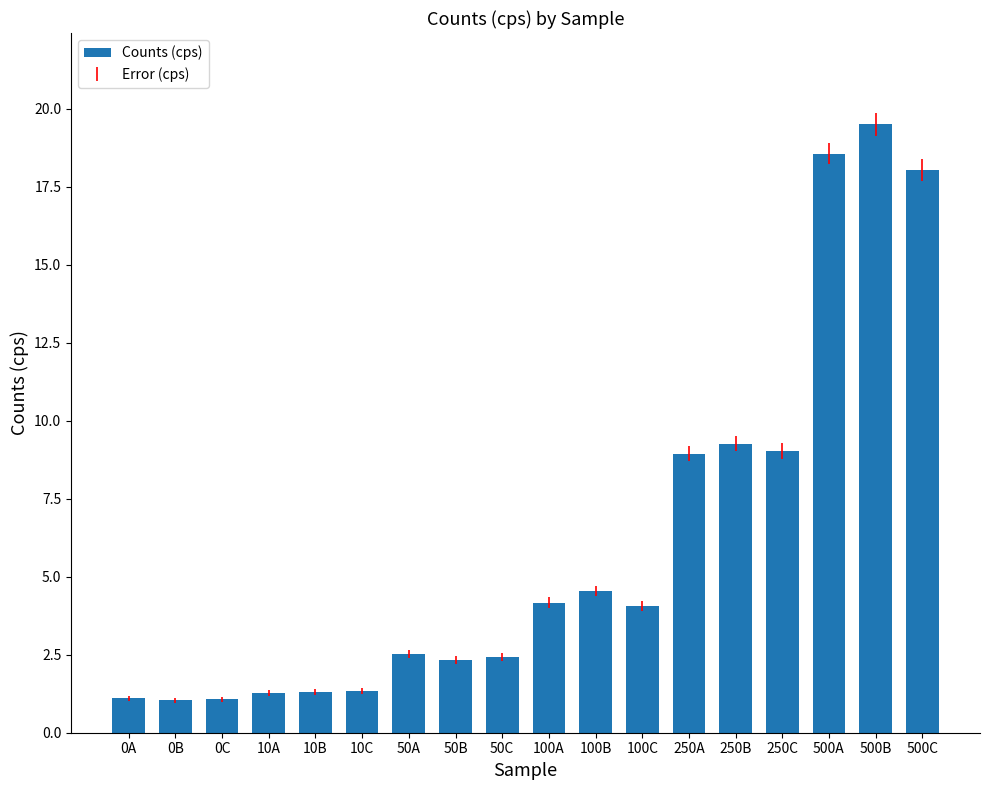

At which label does the data first exceed 4?

100A